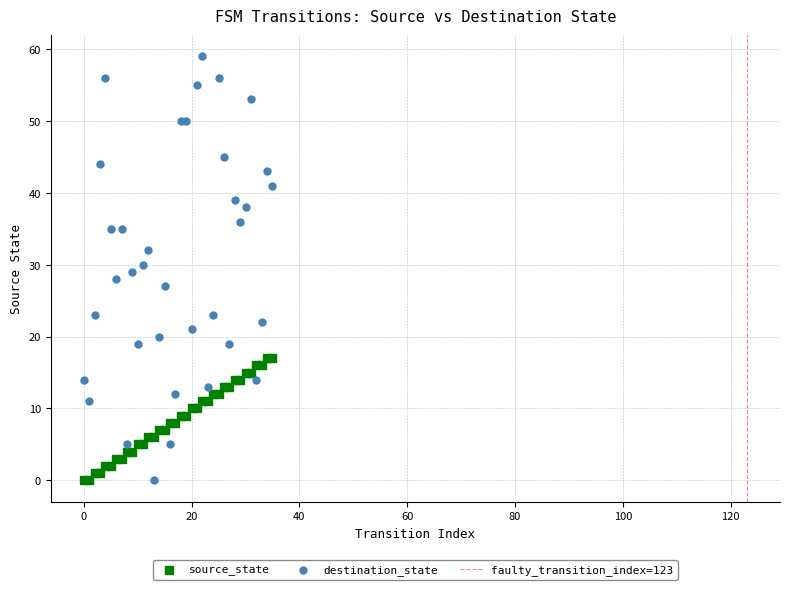

Which series reaches the maximum Y coordinate?

destination_state